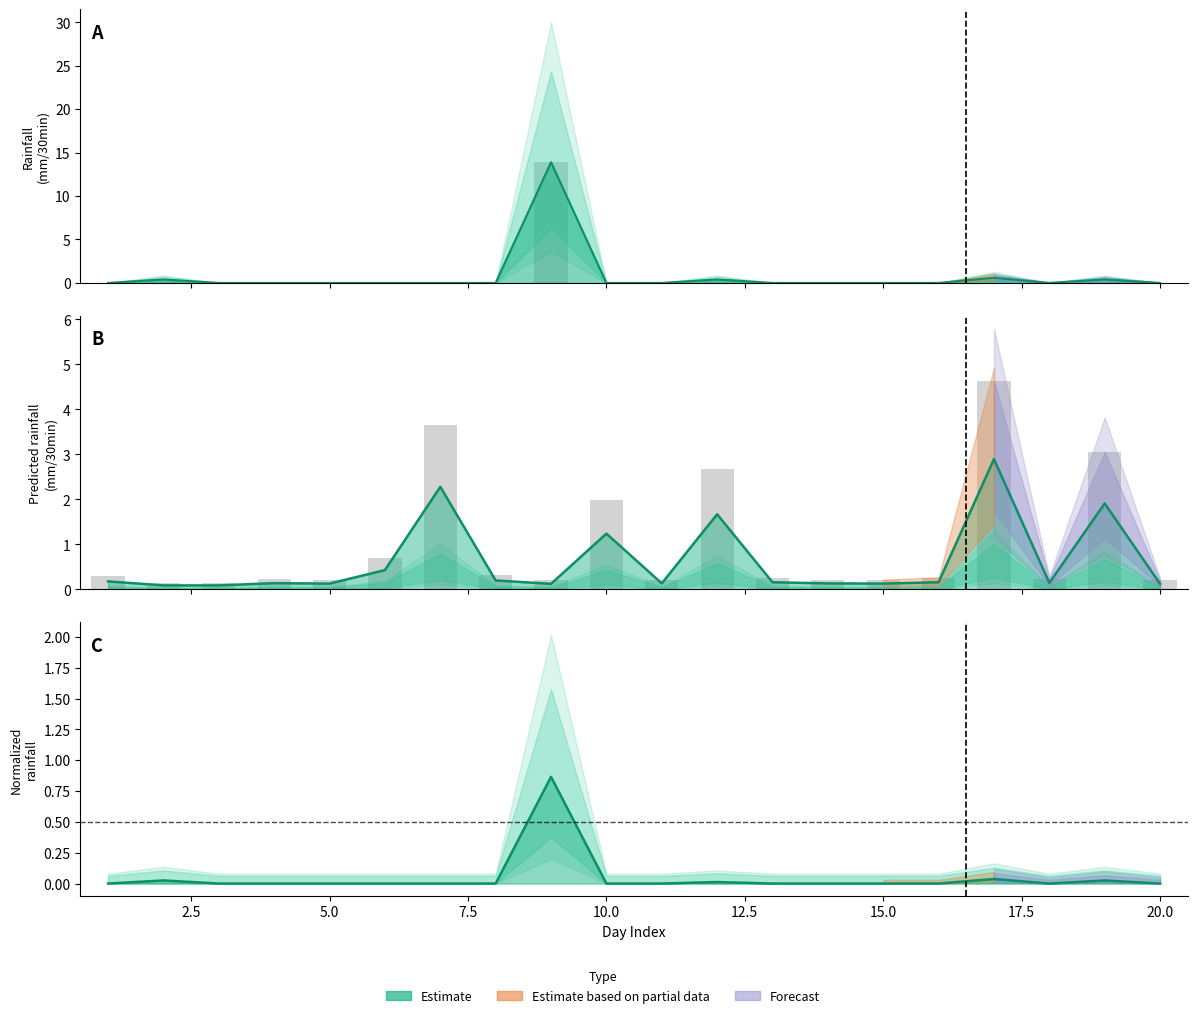

How many bars are there in each group?

3